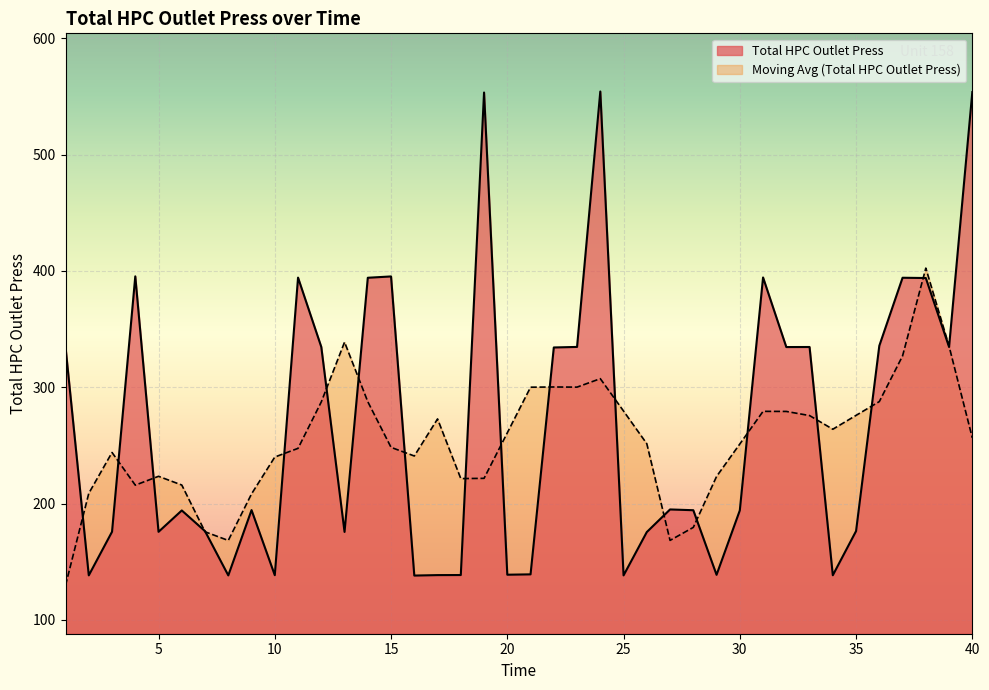

List the labels in order of value, largest first.

24, 40, 19, 4, 15, 31, 11, 37, 14, 38, 36, 23, 39, 12, 33, 32, 1, 22, 27, 9, 28, 30, 6, 35, 7, 3, 5, 13, 26, 21, 20, 29, 18, 17, 10, 34, 2, 8, 25, 16